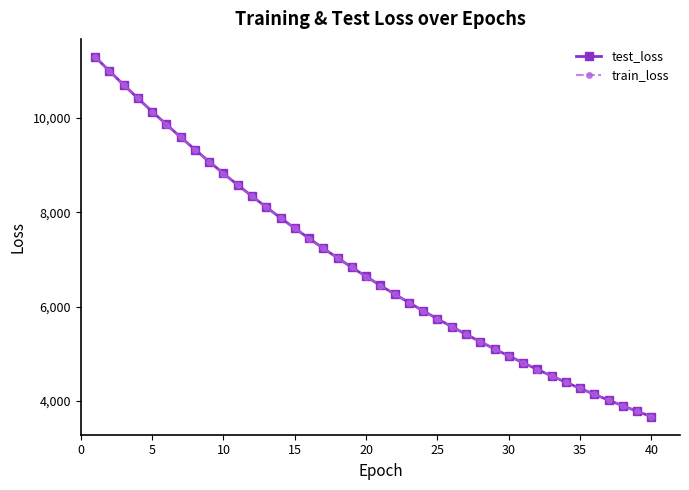

Which series has the widest spread of values?

test_loss